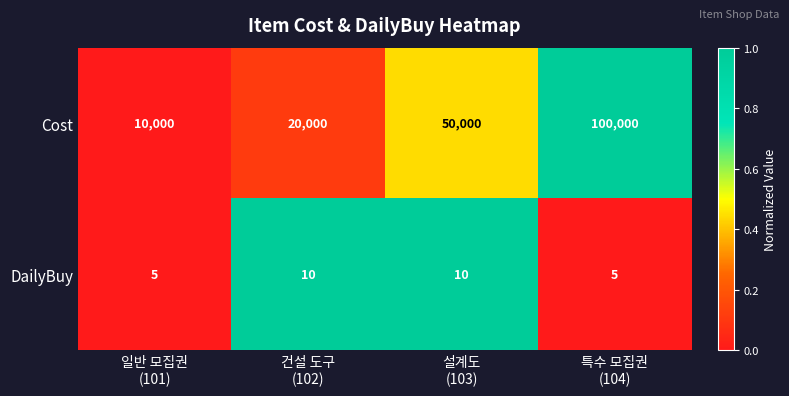

Which series has the largest total across all categories?

Cost